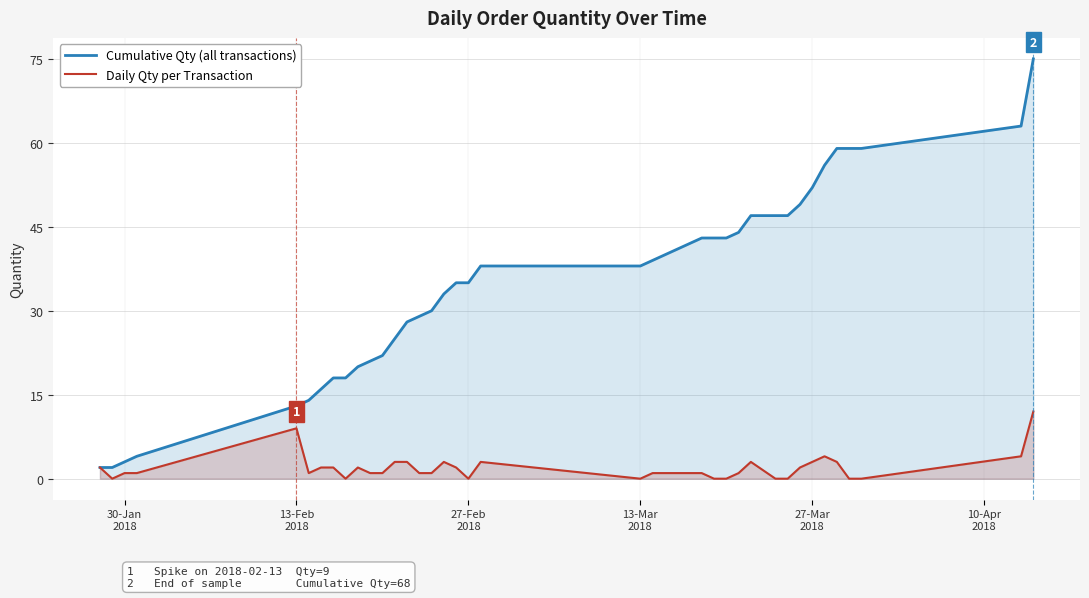

True or false: Cumulative Qty (all transactions) and Daily Qty per Transaction intersect in this chart.

False